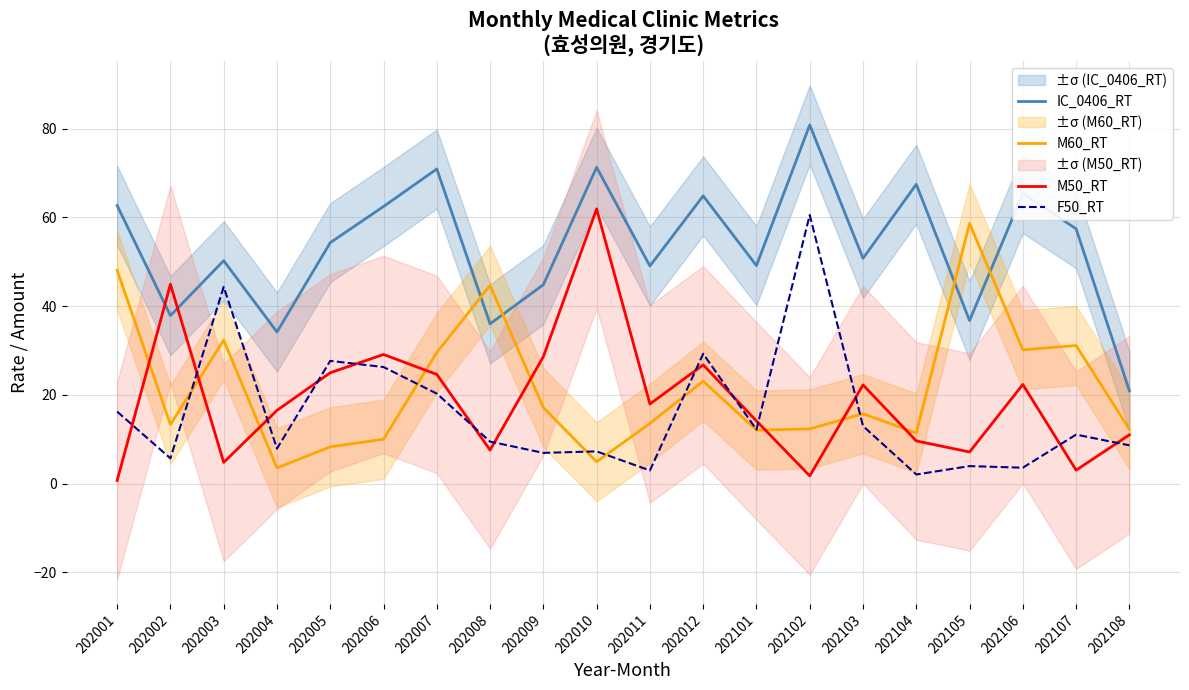

What are all the series names shown in the legend?

IC_0406_RT, M60_RT, M50_RT, F50_RT